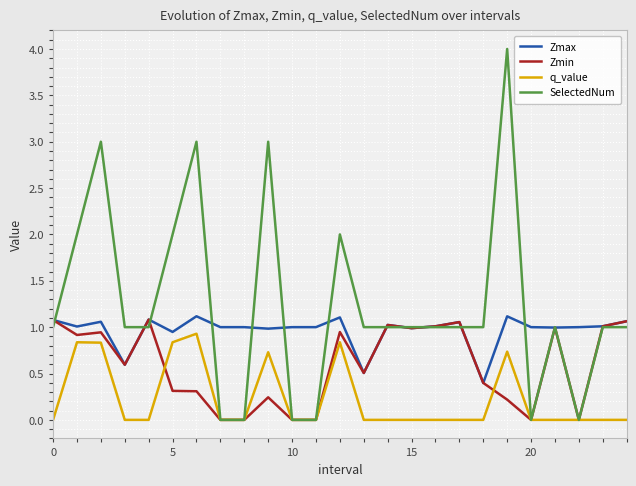

Which series has the largest total across all categories?

SelectedNum